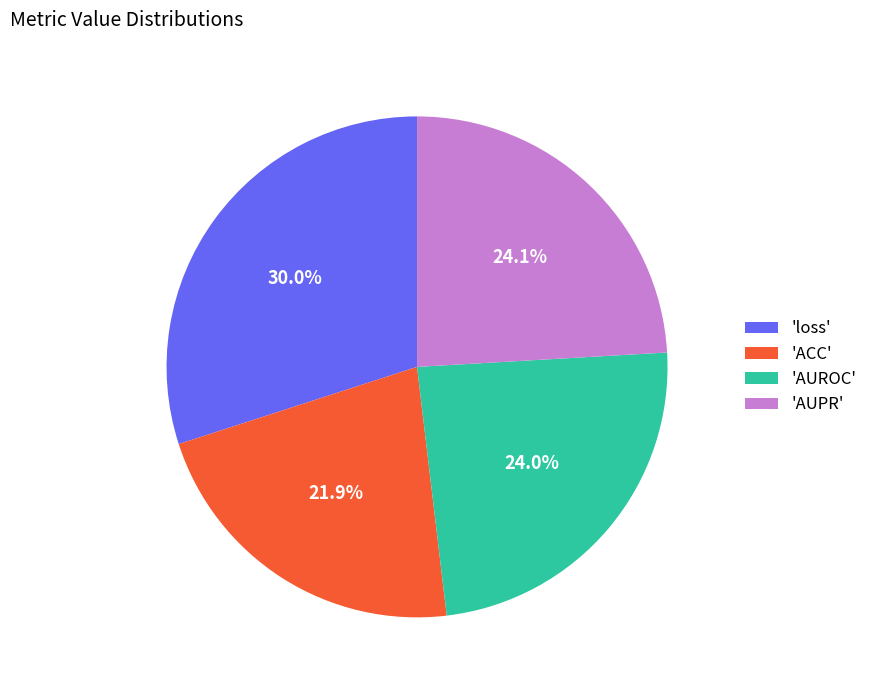

What percentage is NOT represented by 'loss'?

70.0%